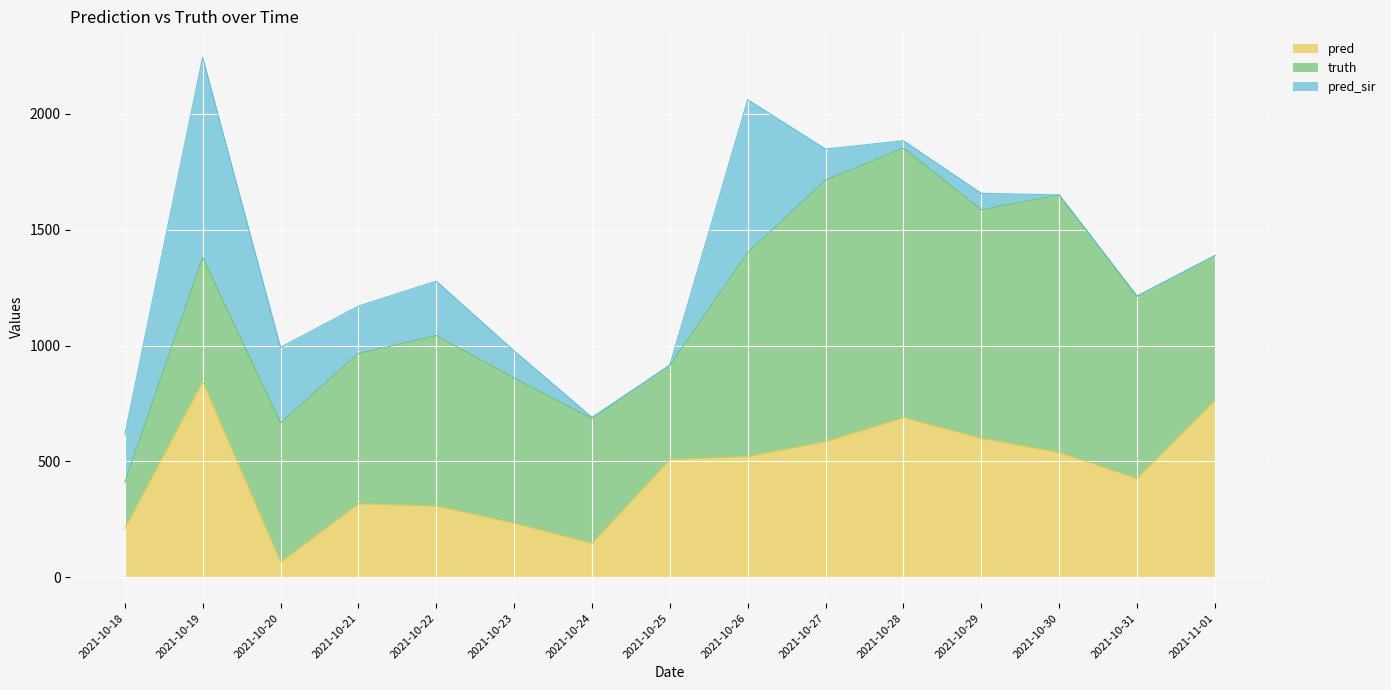

How many times do truth and pred_sir cross each other?

1